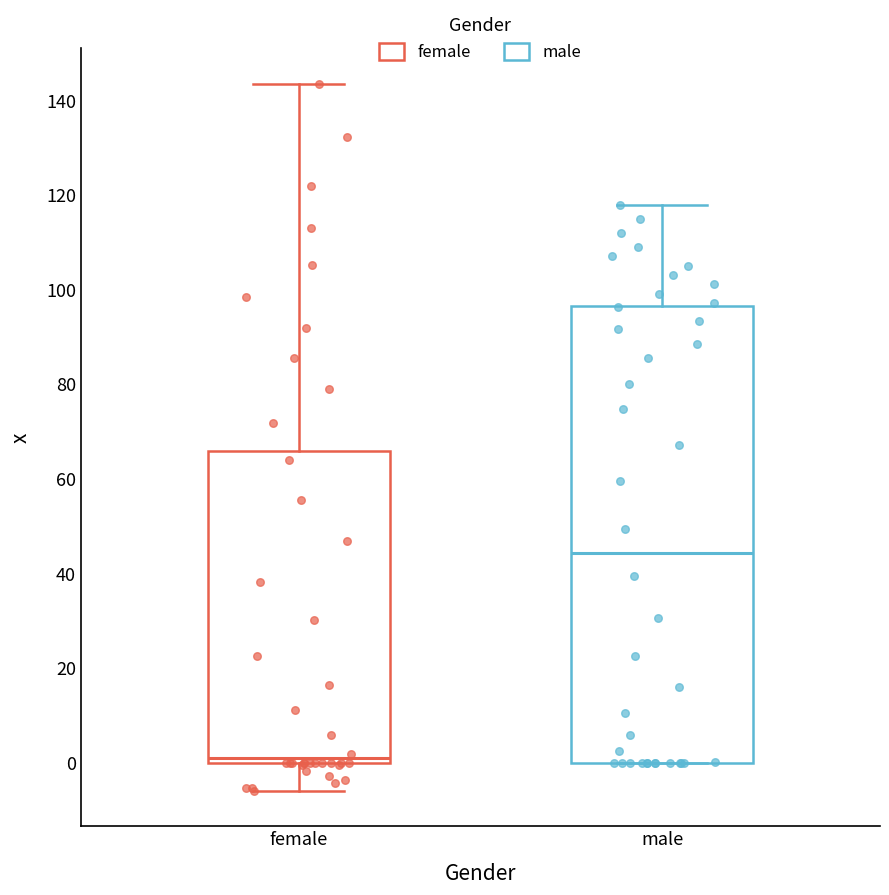

Reading left to right, transcribe this box plot: for each box, give where its median line is, the range the box spans, and where its two whiskers end, as read against the y-axis. The values are not printed on the chart, so give them approximately, as read against the axis.

female: median 0 (just above the box's lower edge), box 0 to 66, whiskers -6 to 144
male: median 44, box 0 to 96, whiskers 0 to 118